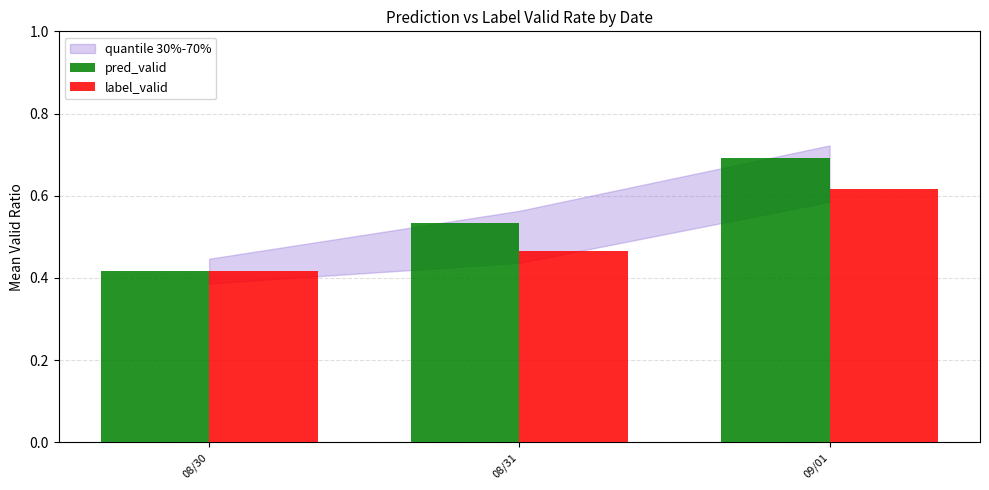

Where is label_valid nearest to the value 0?

08/30